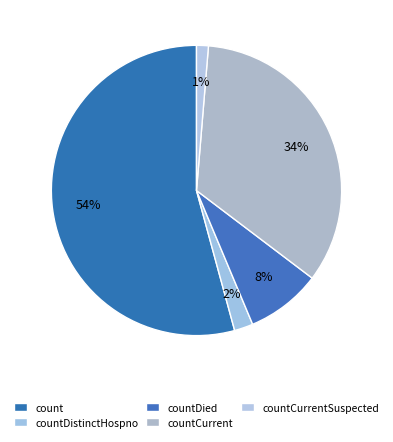

Which slice is the smallest?

countCurrentSuspected